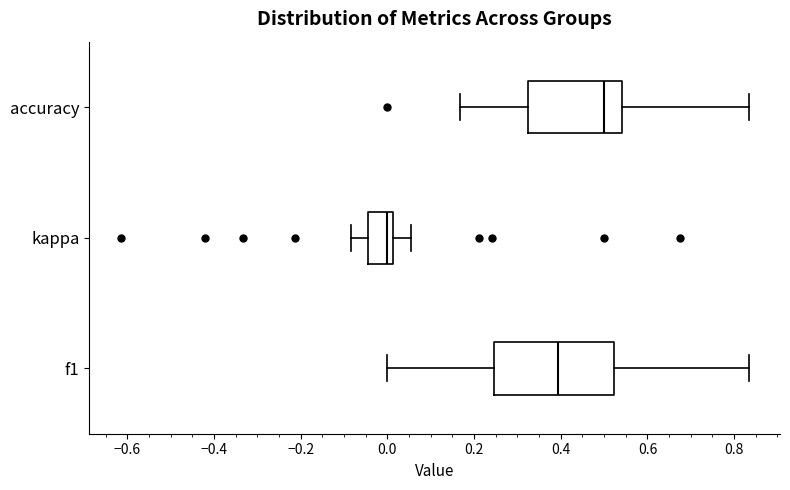

Which box's median line is the furthest to the left?

kappa